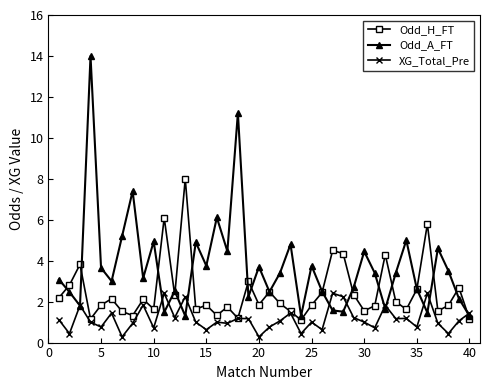

Rank the series by their average value, from highest to lowest.

Odd_A_FT, Odd_H_FT, XG_Total_Pre